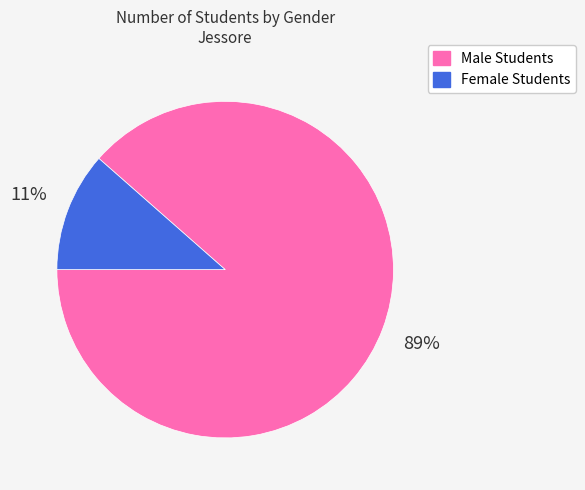

To the nearest percent, what percentage of the pie is Female Students?

11%